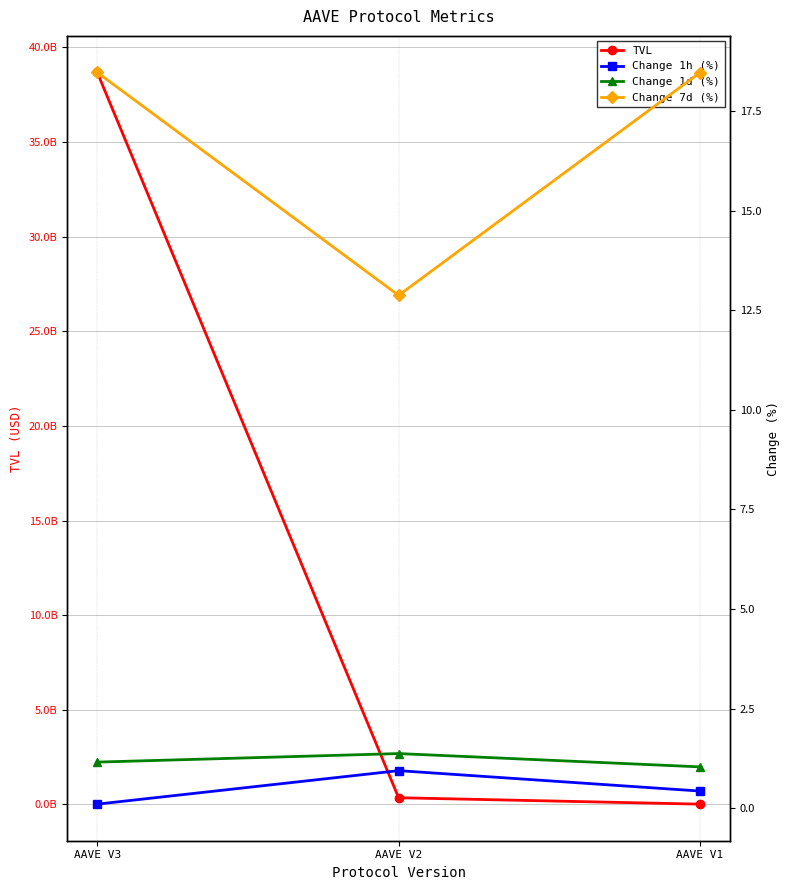

Reading right to left, what are all the values shown in this chart?

TVL: AAVE V1=15873976.2	AAVE V2=353857791.4	AAVE V3=38676104770.6
Change 1h (%): AAVE V1=0.4	AAVE V2=0.9	AAVE V3=0.1
Change 1d (%): AAVE V1=1.0	AAVE V2=1.4	AAVE V3=1.2
Change 7d (%): AAVE V1=18.5	AAVE V2=12.9	AAVE V3=18.5